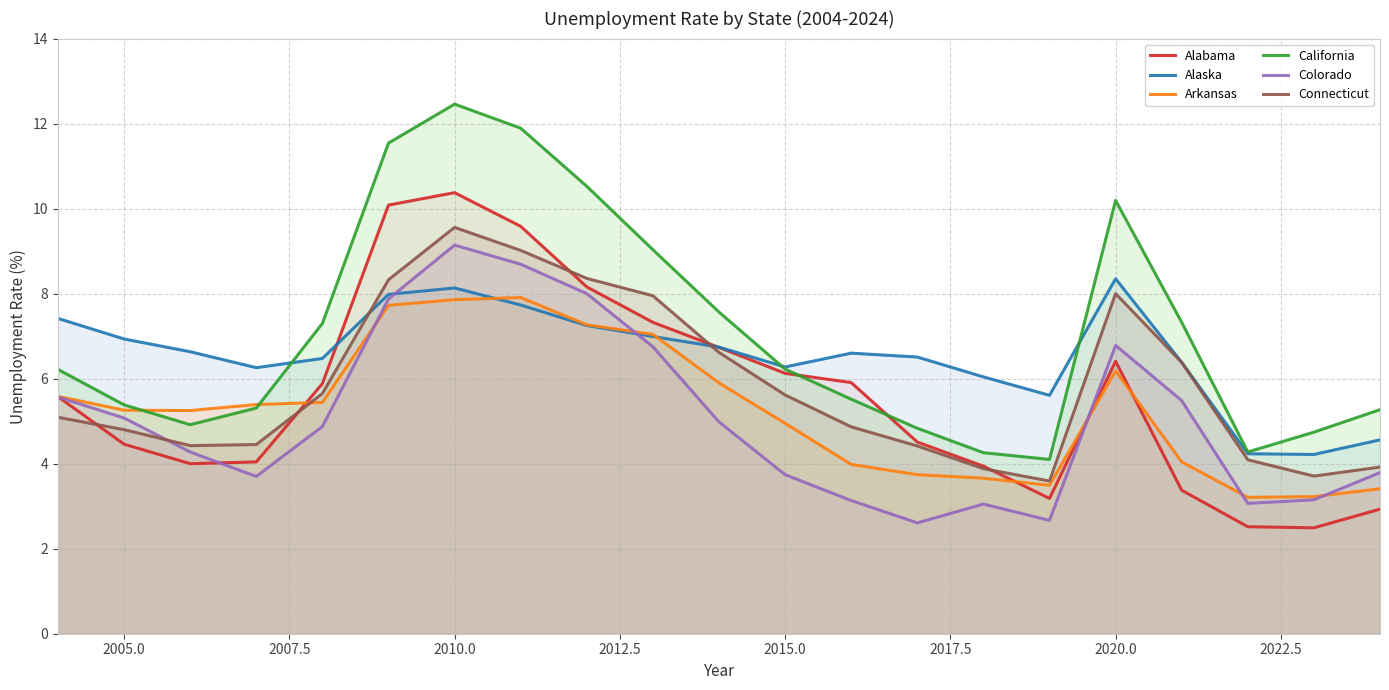

At which label does California reach its peak?

2010.0